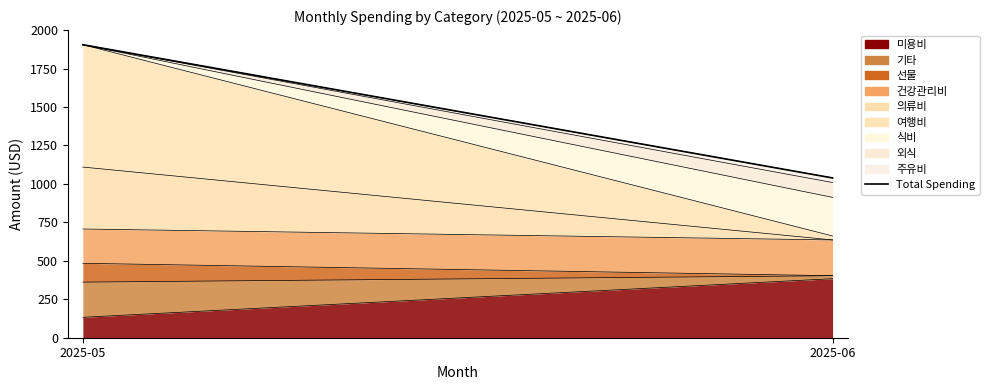

What is the approximate value at 2025-05?

1904.8